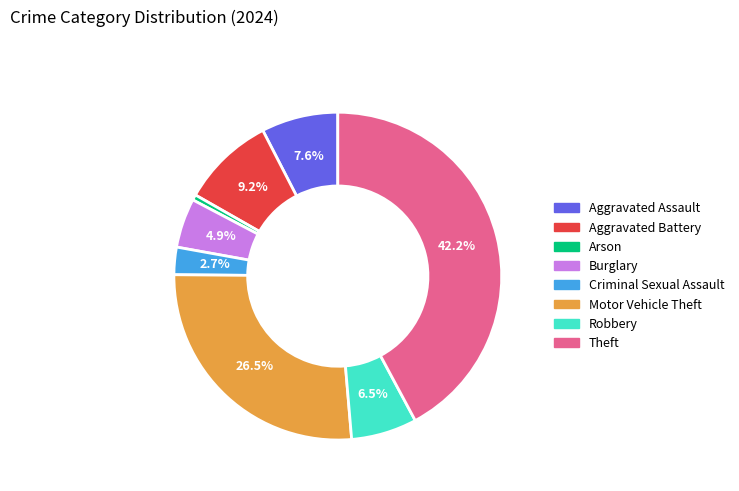

How many segments does this pie chart have?

8